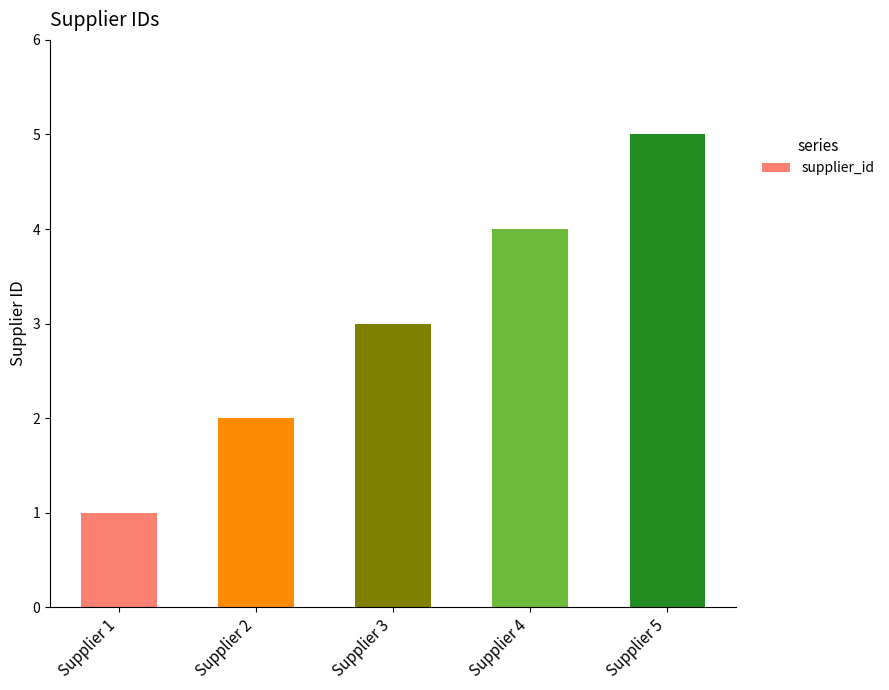

List the labels in order of value, largest first.

Supplier 5, Supplier 4, Supplier 3, Supplier 2, Supplier 1